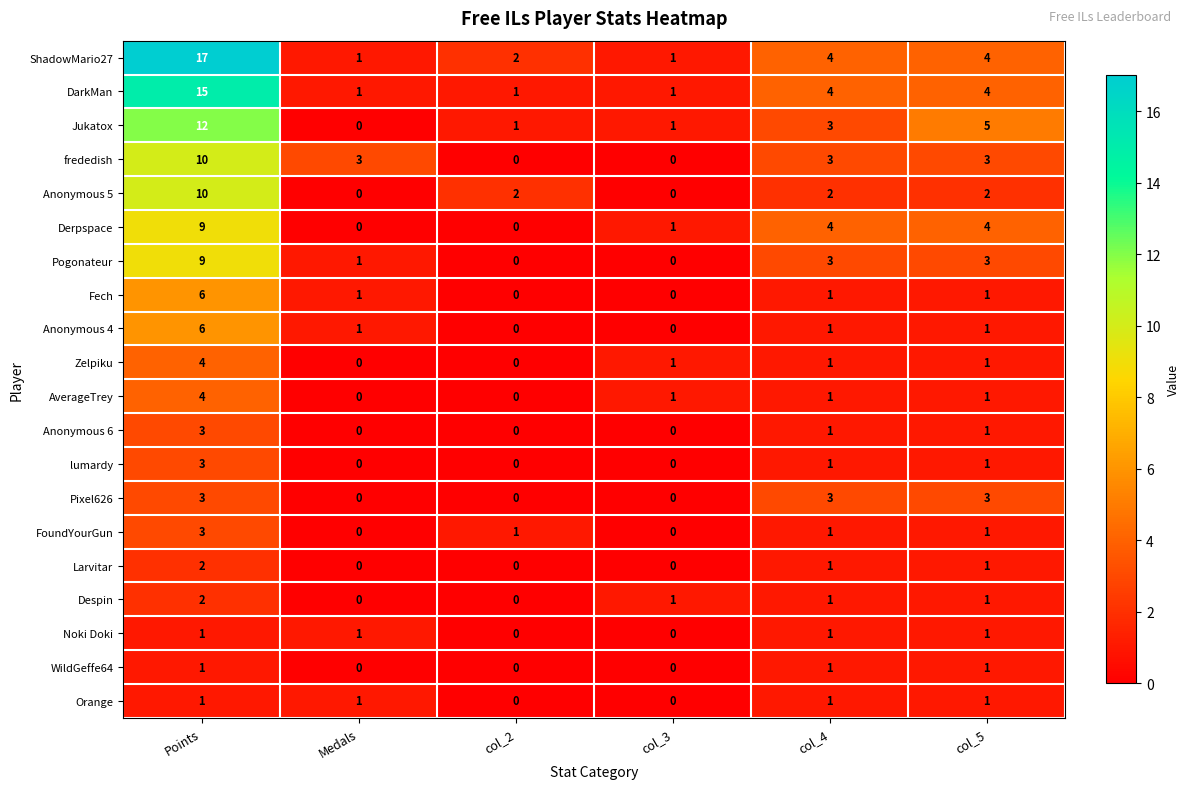

Count the Anonymous 6 values in the range 0 to 1.

5